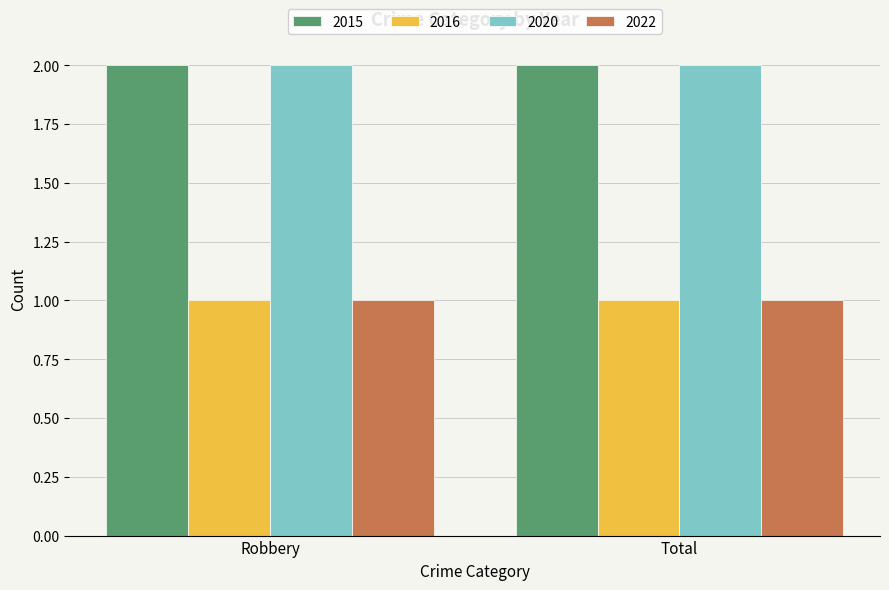

What is the total value across all series at Robbery?

6